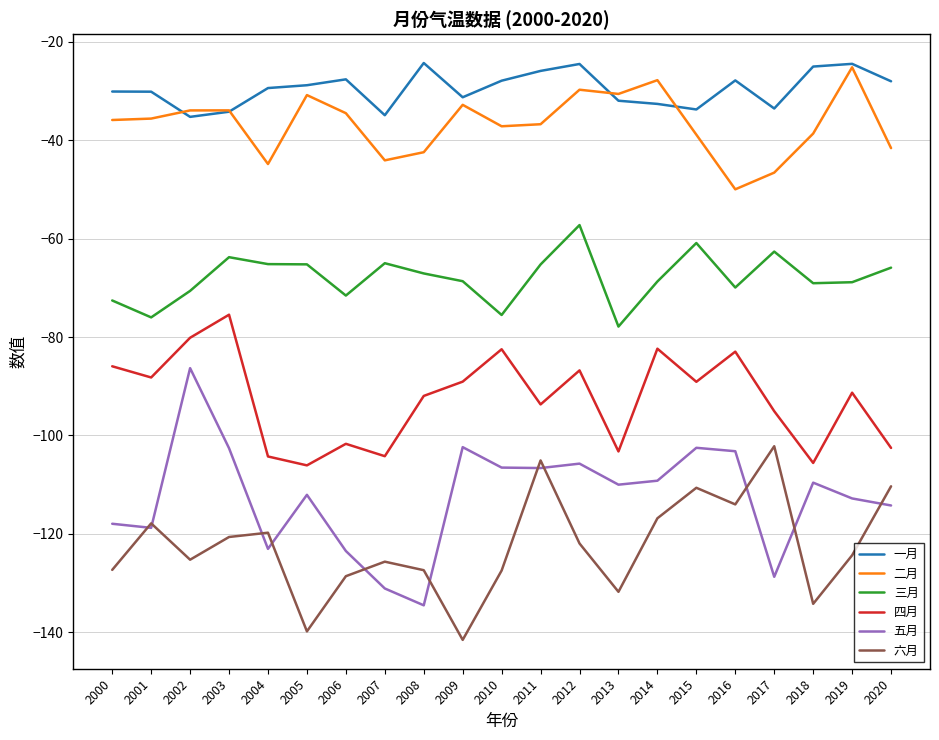

At which label does 二月 first exceed -35?

2002